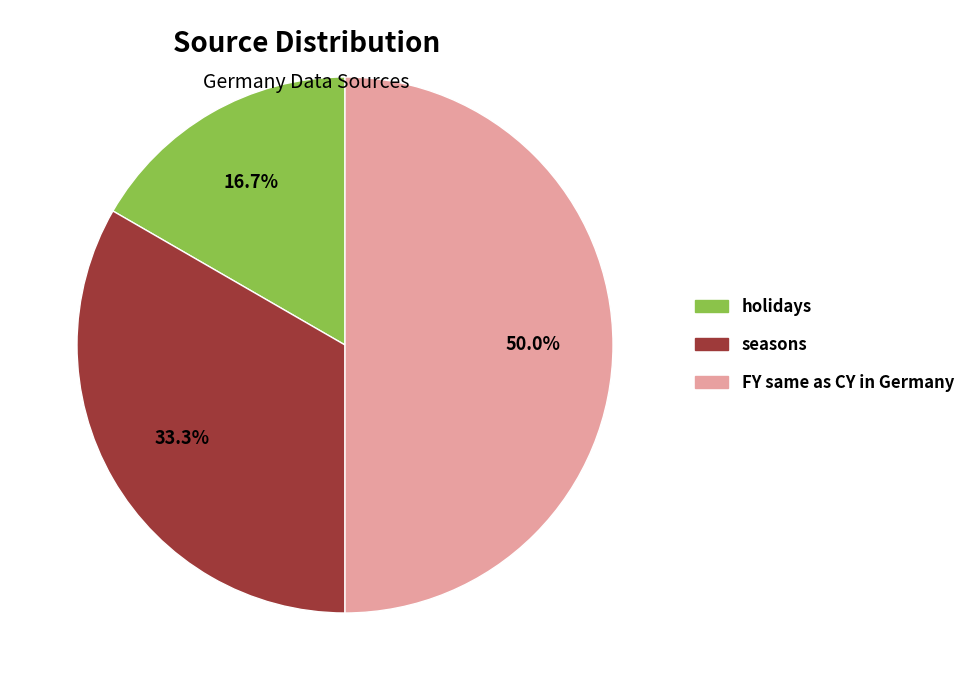

To the nearest percent, what portion does holidays represent?

17%